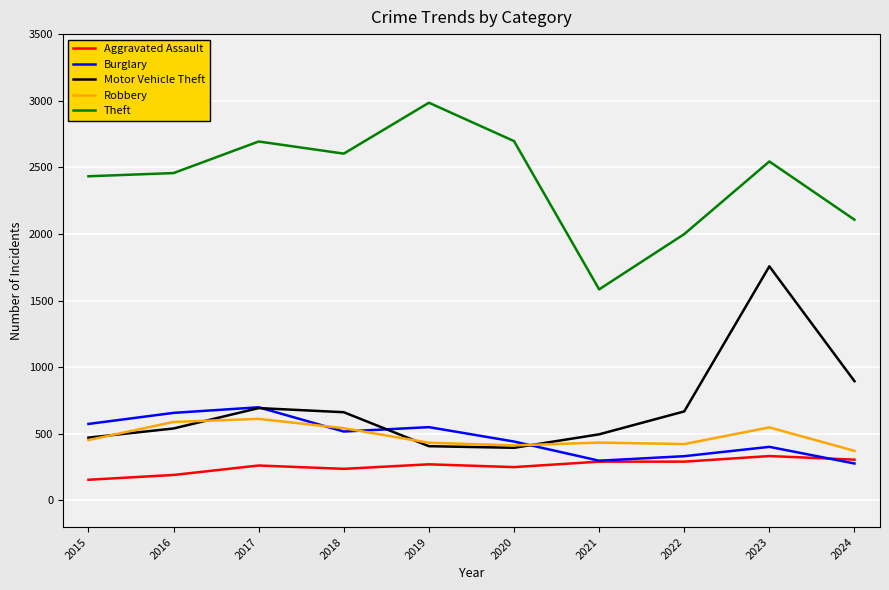

True or false: Theft has a value of 3948 at 2017.

False